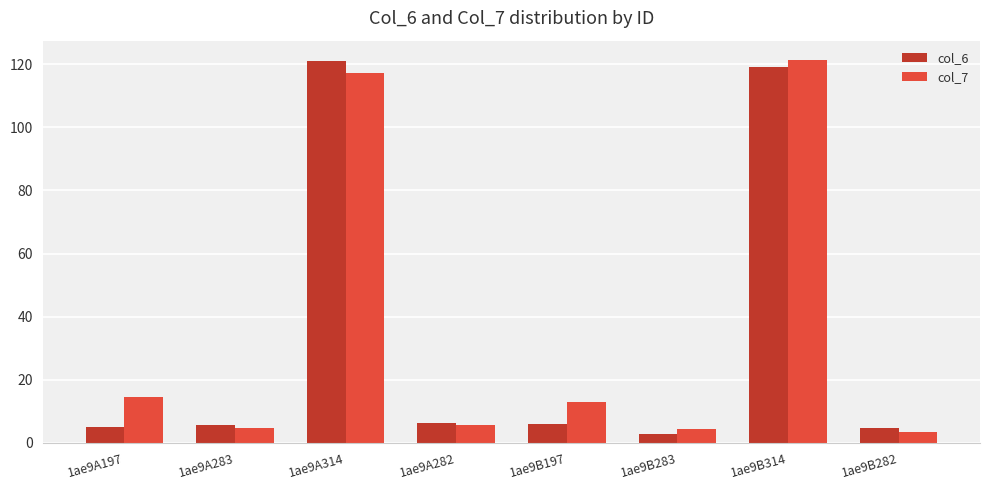

At how many categories does at least one series exceed 43?

2